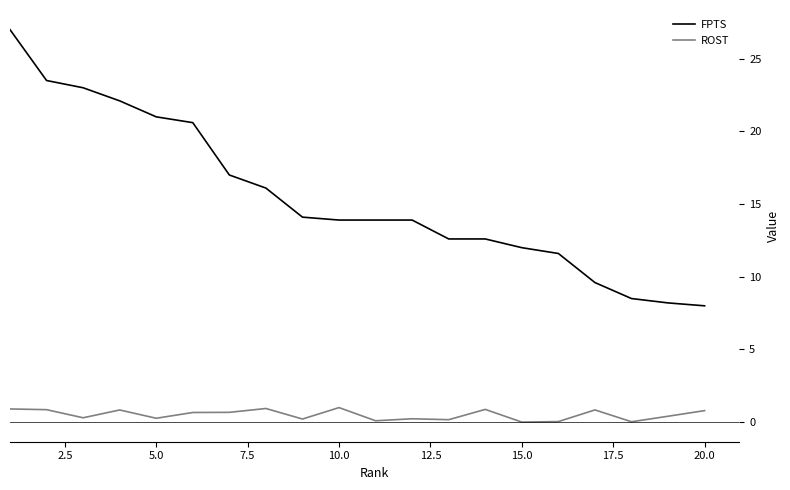

True or false: FPTS and ROST cross at least once.

False